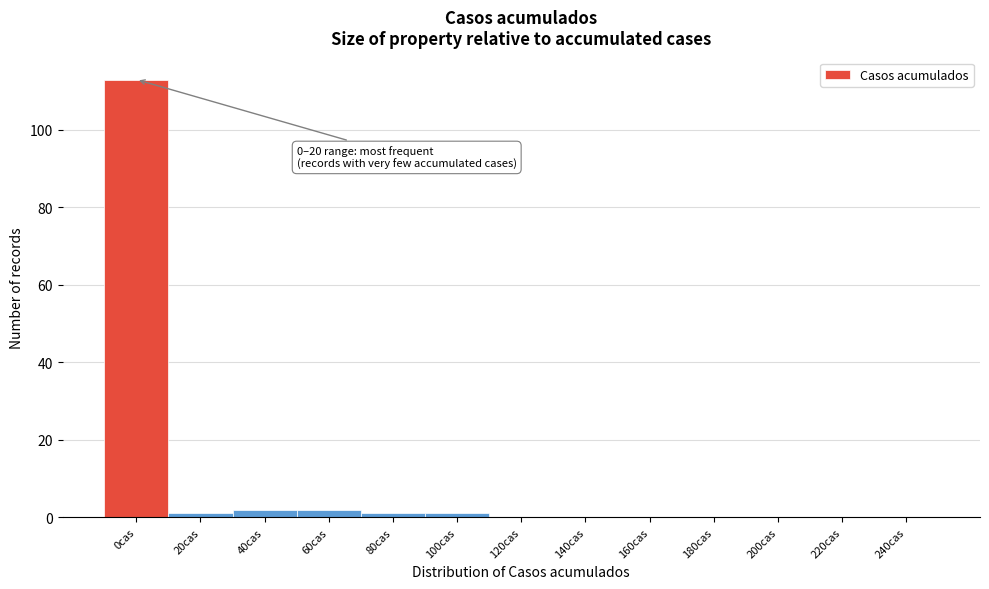

Reading left to right, extract all data points from this chart.

0cas=113	20cas=1	40cas=2	60cas=2	80cas=1	100cas=1	120cas=0	140cas=0	160cas=0	180cas=0	200cas=0	220cas=0	240cas=0